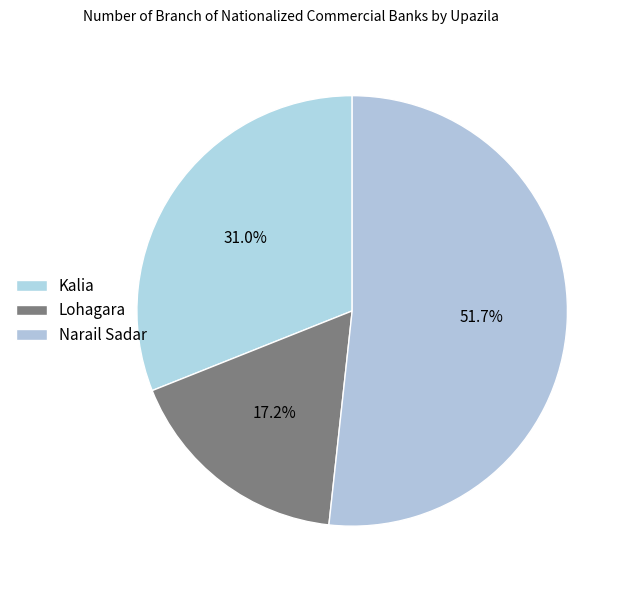

What is the majority slice?

Narail Sadar